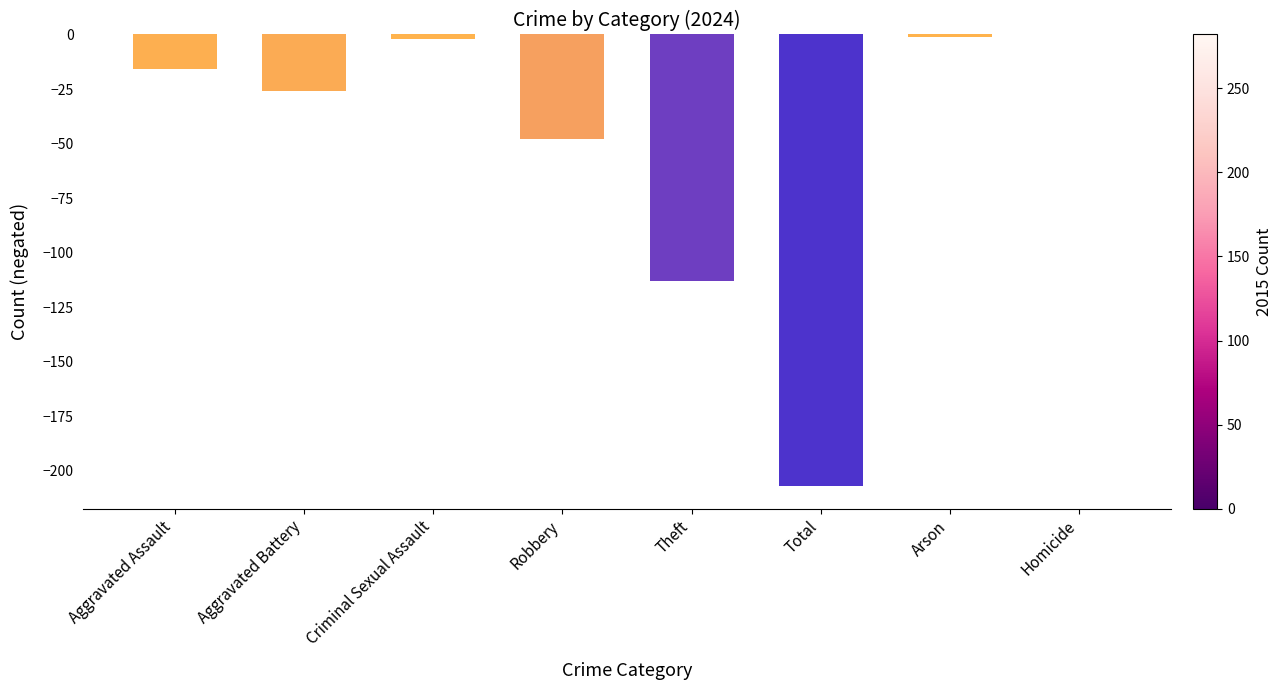

The chart shows a value of -366 at Total. True or false?

False